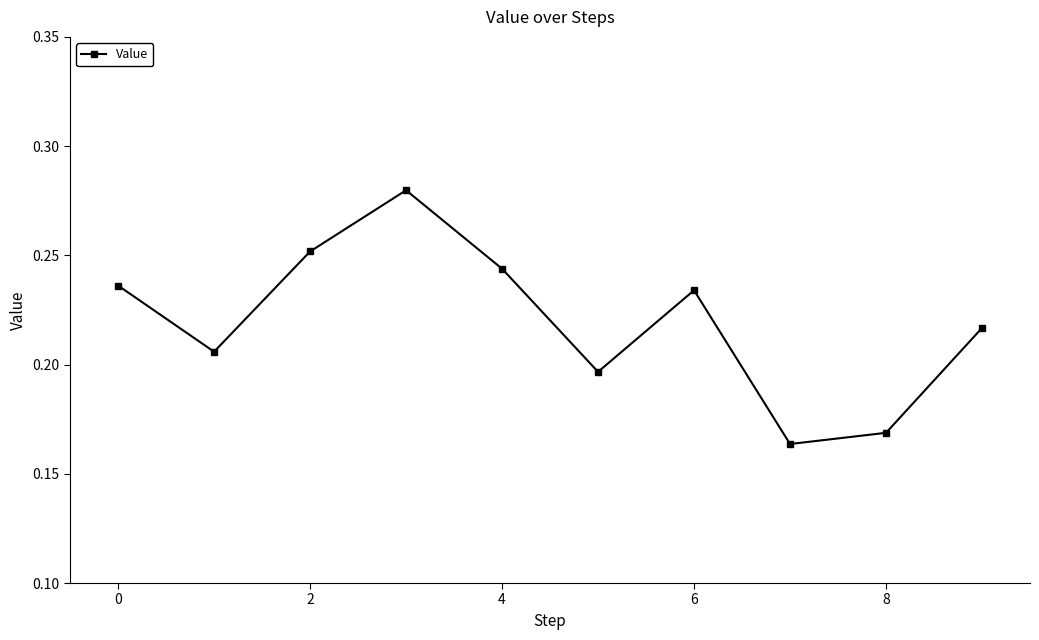

What is the sum of all values?

2.2